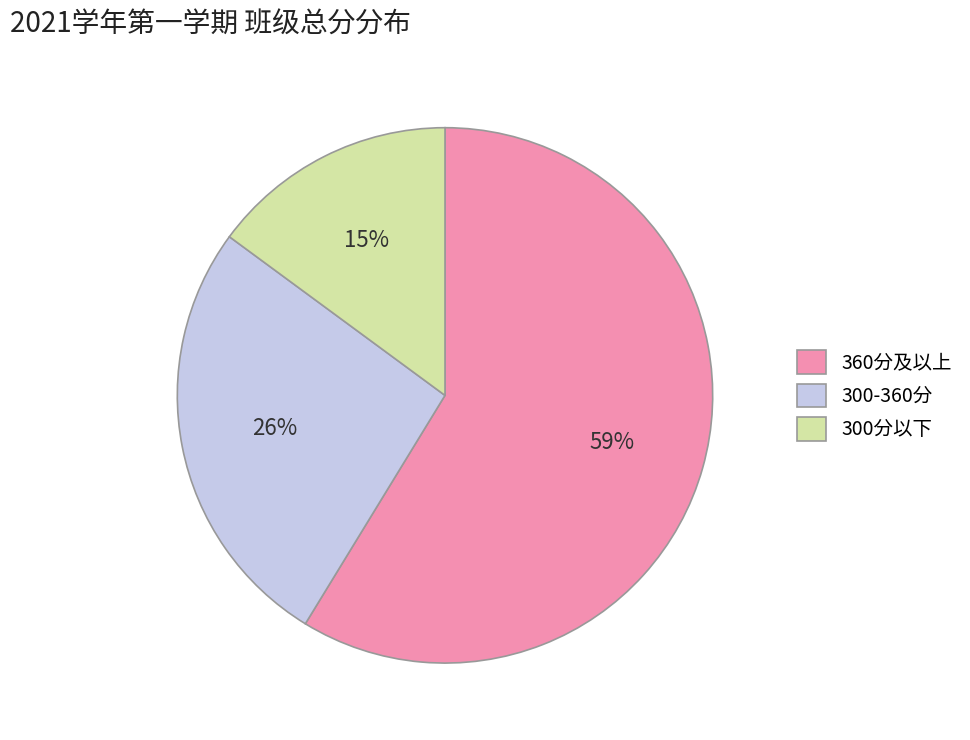

True or false: 300-360分 accounts for 33% of the total.

False